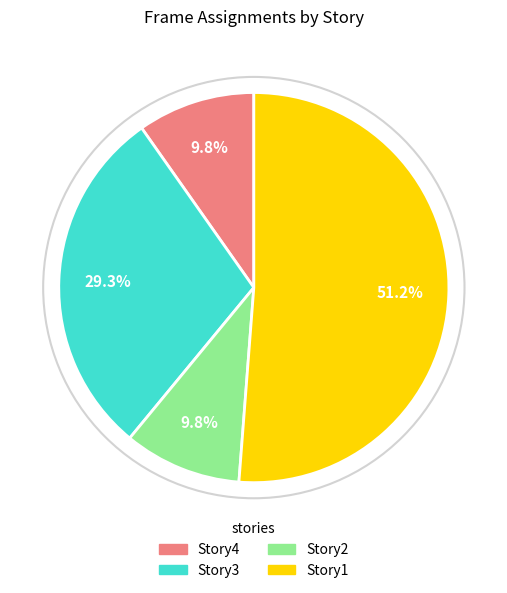

Which category has the biggest portion of the pie?

Story1